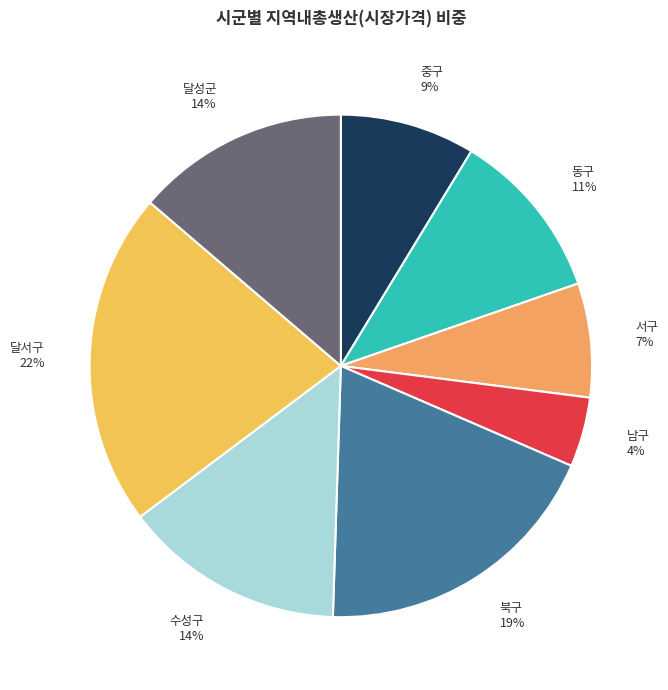

Count the number of slices in the pie.

8